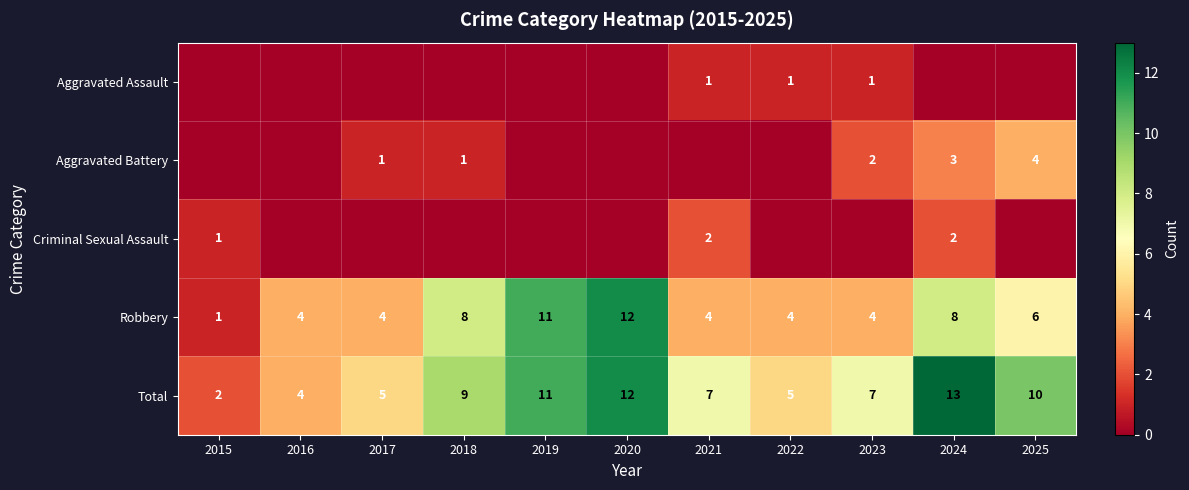

How many data points in Robbery are less than 4?

1